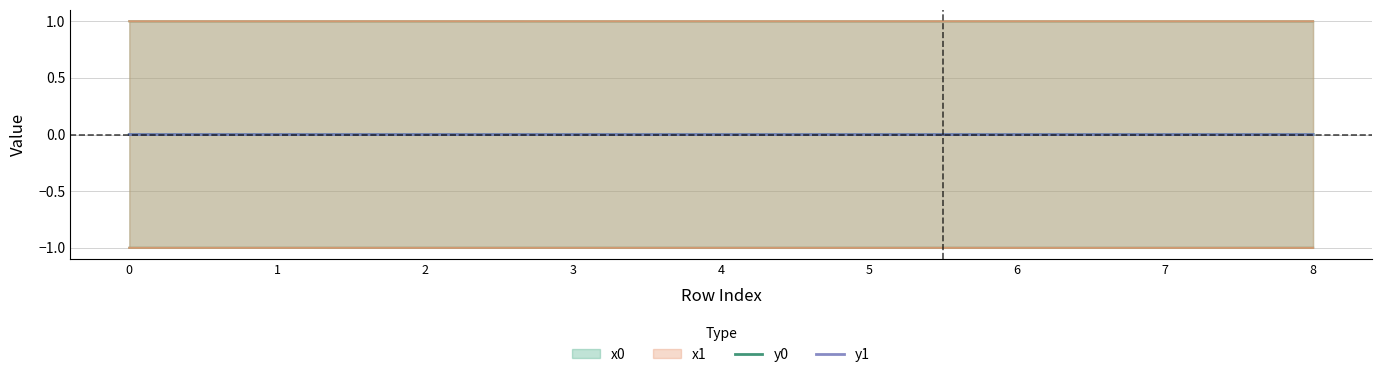

Which category has the highest value in the y1 series?

1